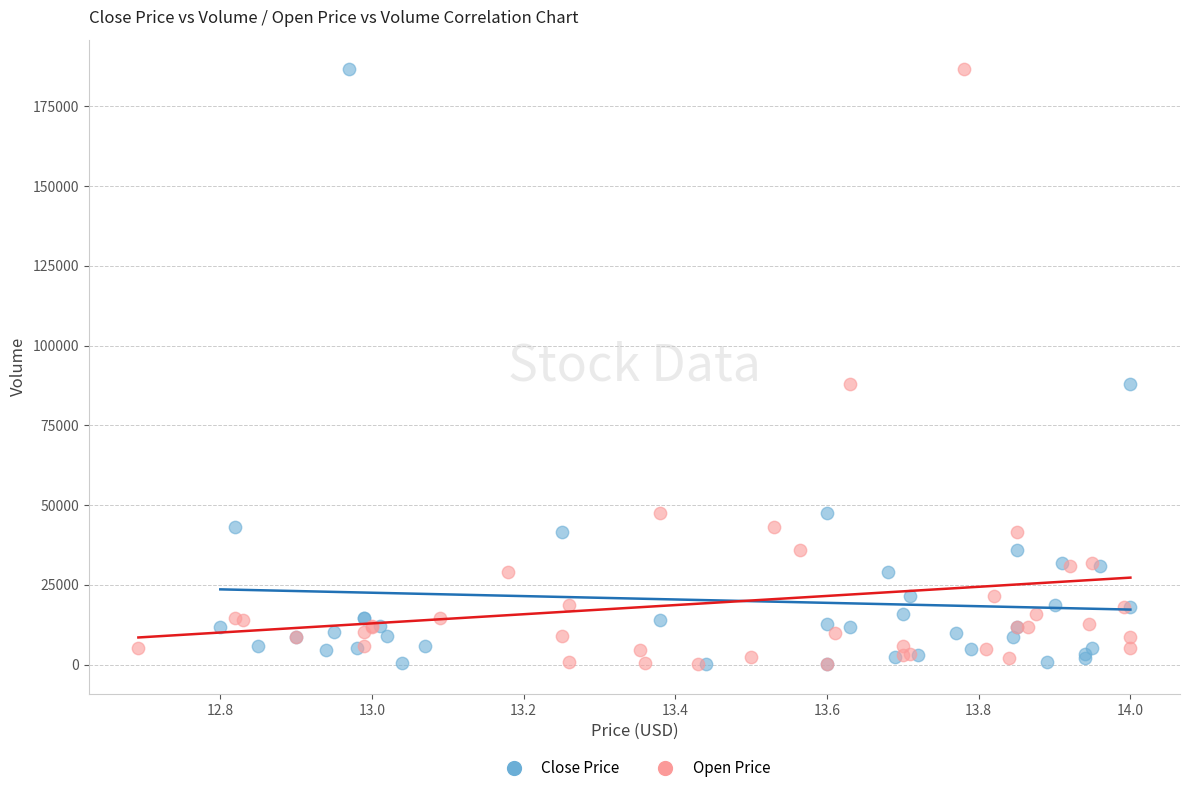

What are all the series names shown in the legend?

Close Price, Open Price